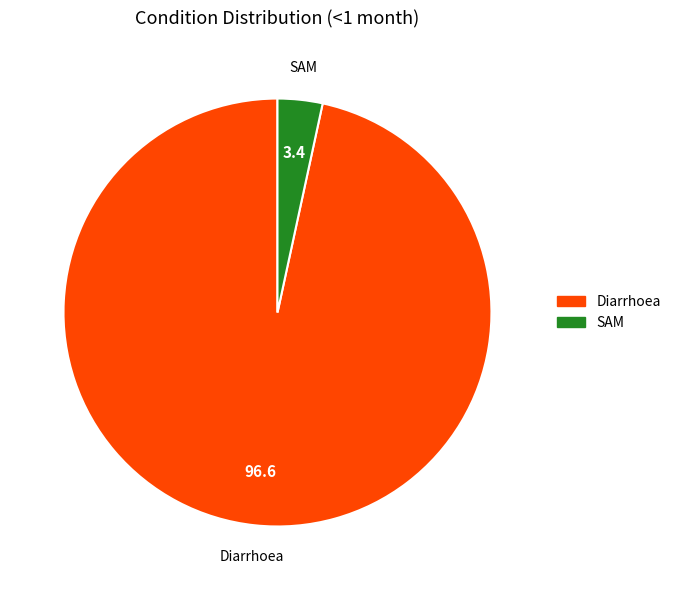

Is there any slice that represents more than half of the pie?

Yes